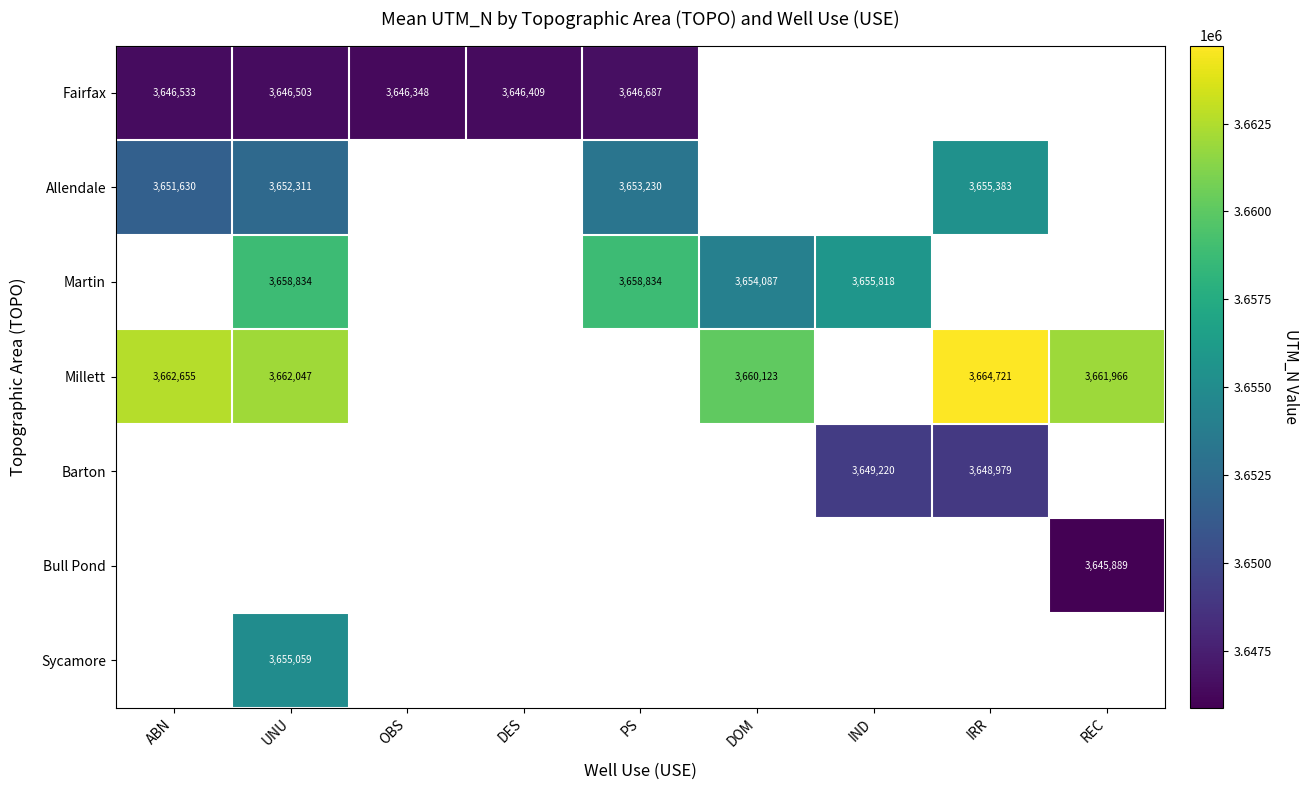

The value of Millett at ABN is 3662655. True or false?

True